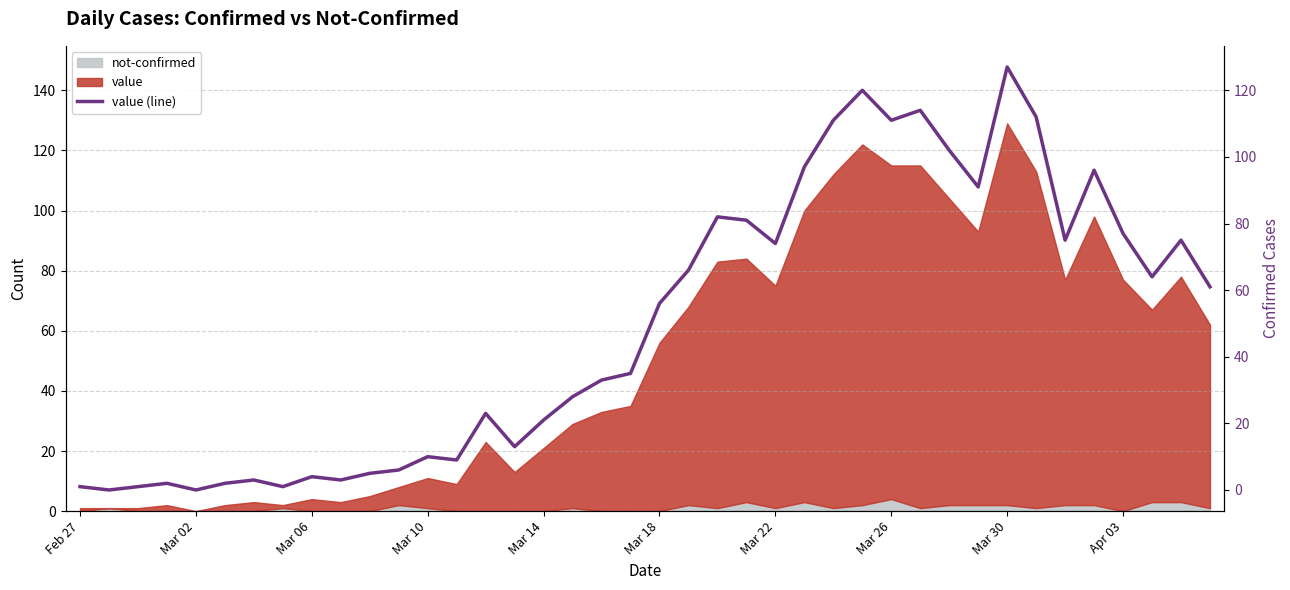

Which category has the highest value across all series?

Mar 30